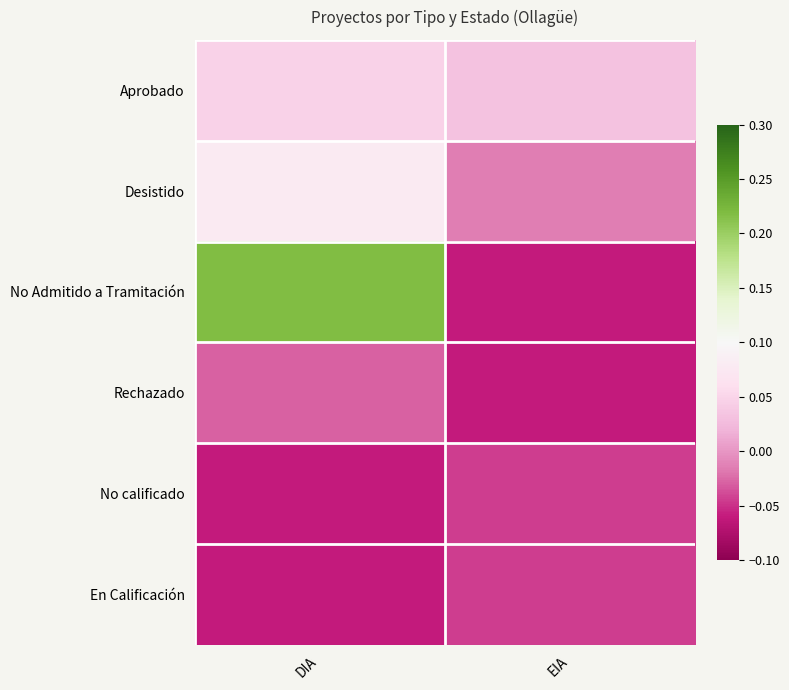

Which series has the largest range (max minus min)?

No Admitido a Tramitación